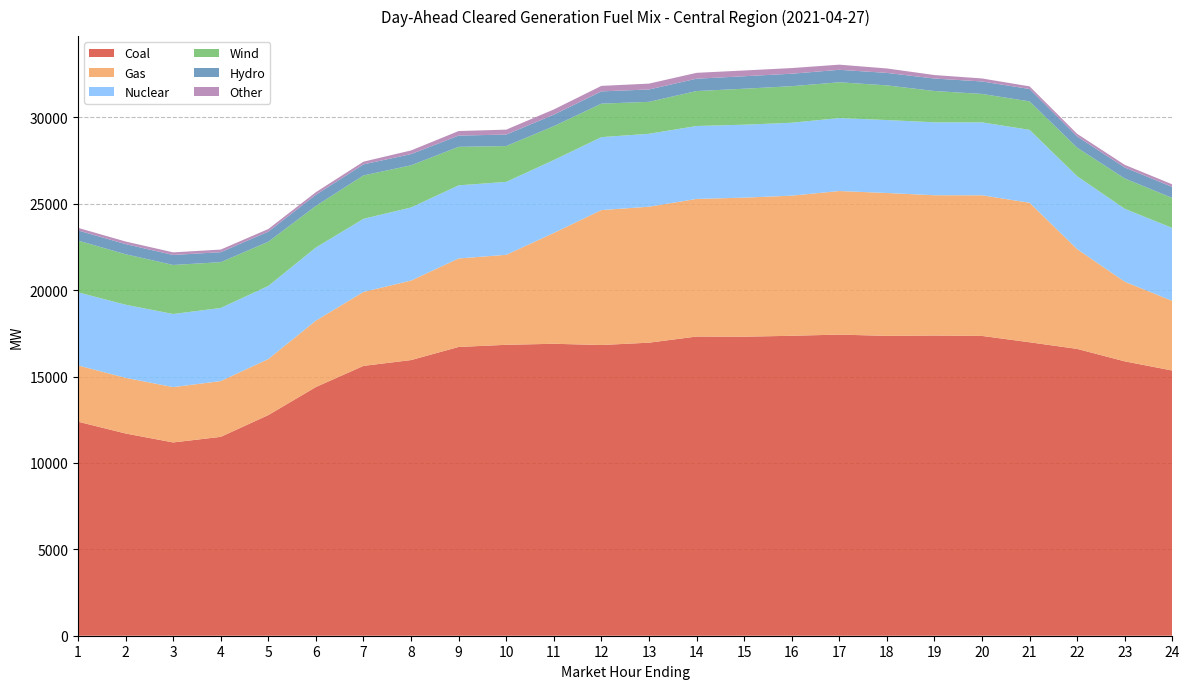

Reading left to right, list all the values displayed in this chart.

Coal: 12389.6	11706.3	11188.6	11512.3	12773.2	14396.8	15620.5	15956.8	16716.3	16840.5	16900.0	16828.6	16963.3	17319.3	17309.3	17362.7	17431.4	17357.3	17376.2	17355.0	16987.3	16602.7	15883.3	15350.3
Gas: 3256.8	3222.4	3202.4	3229.3	3245.0	3845.1	4281.3	4601.7	5122.6	5209.1	6415.0	7811.3	7870.4	7965.3	8049.9	8110.7	8311.7	8271.3	8121.5	8140.4	8075.3	5776.3	4610.2	4032.4
Nuclear: 4232.0	4232.0	4232.0	4232.0	4232.0	4232.0	4232.0	4232.0	4232.0	4222.0	4222.0	4222.0	4222.0	4222.0	4222.0	4222.0	4222.0	4222.0	4222.0	4222.0	4222.0	4222.0	4222.0	4222.0
Wind: 2996.6	2921.9	2838.9	2650.1	2556.4	2406.7	2511.4	2439.6	2229.9	2073.7	1959.7	1938.3	1848.9	2022.5	2082.8	2115.0	2072.0	2007.4	1812.0	1645.3	1646.6	1650.5	1753.3	1736.6
Hydro: 586.5	586.5	579.0	579.0	586.6	646.6	639.6	650.4	650.4	665.5	665.4	710.5	715.6	715.6	722.6	722.6	722.6	722.6	722.6	722.6	717.3	647.3	637.4	636.4
Other: 150.1	150.1	151.1	151.1	151.1	150.1	157.5	211.5	263.8	284.9	301.9	318.0	339.6	339.4	334.3	327.9	297.4	256.8	201.8	173.6	152.1	153.1	152.1	151.1